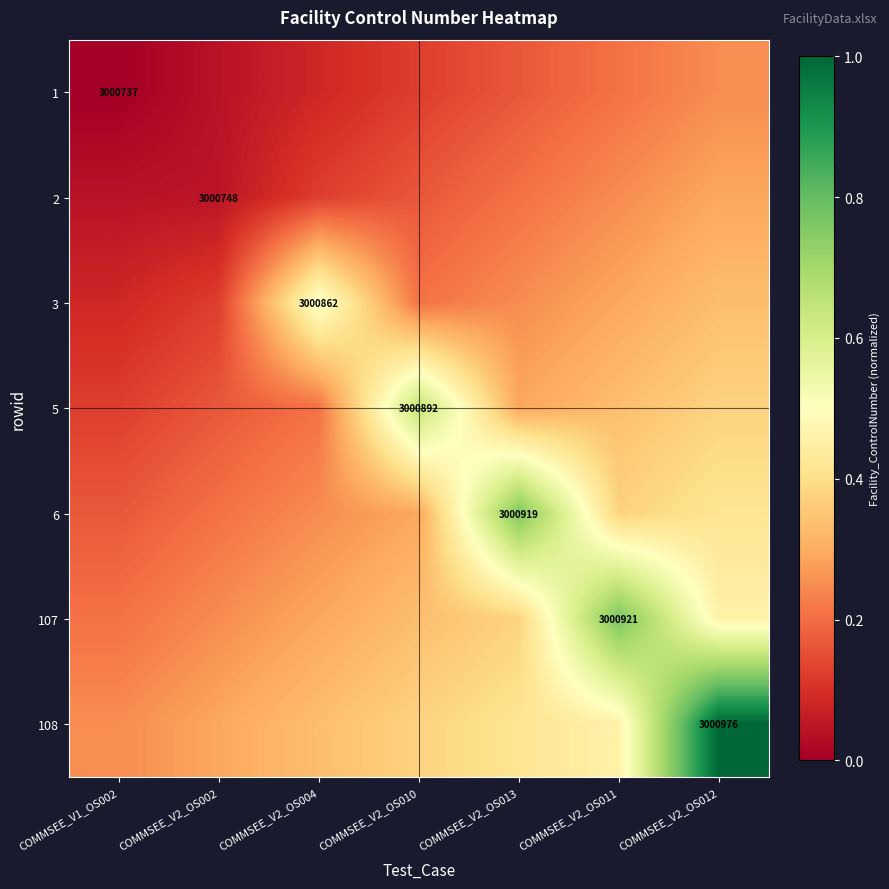

The 5 series shows 0.1 at COMMSEE_V2_OS010. True or false?

False